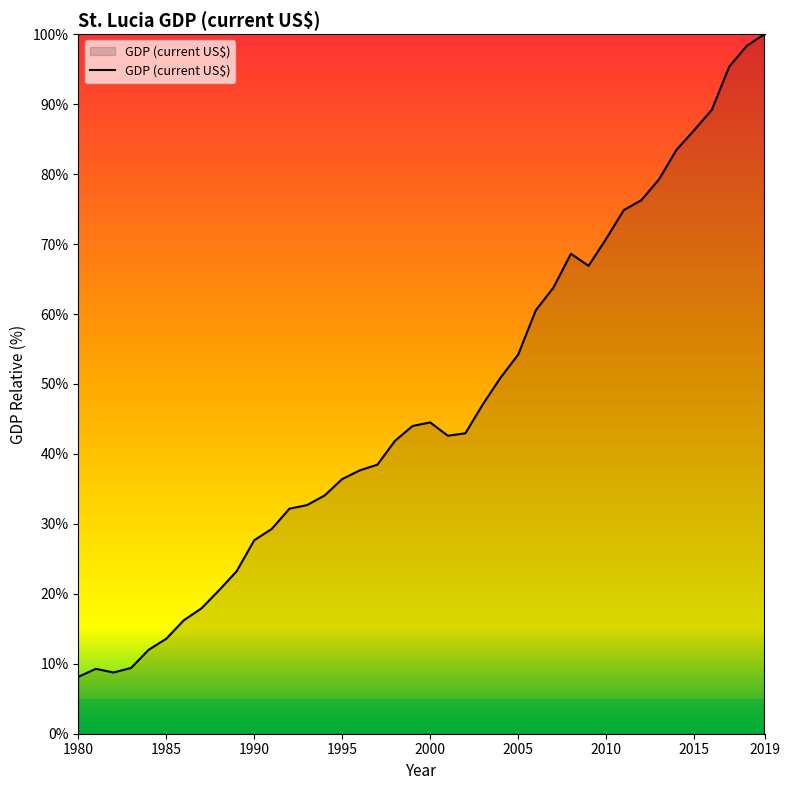

What is the greatest value displayed?

100.0